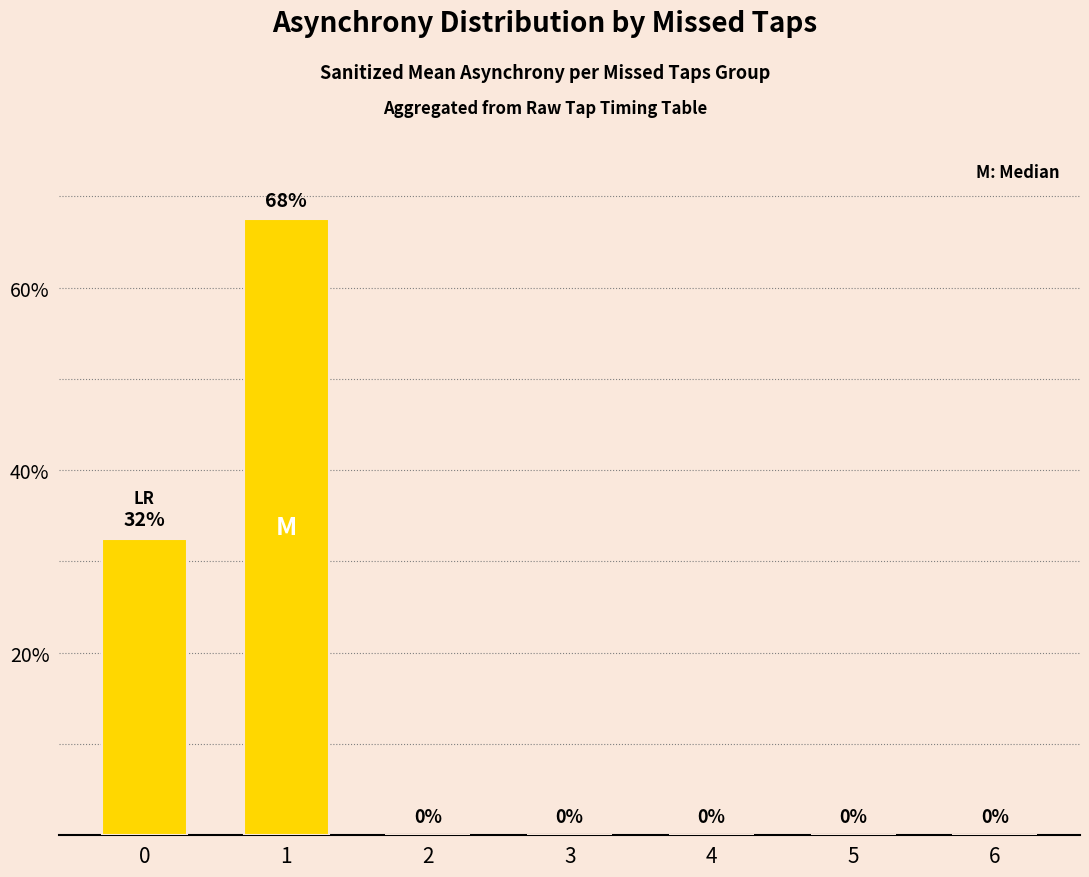

The value at 2 is 0.0. True or false?

True